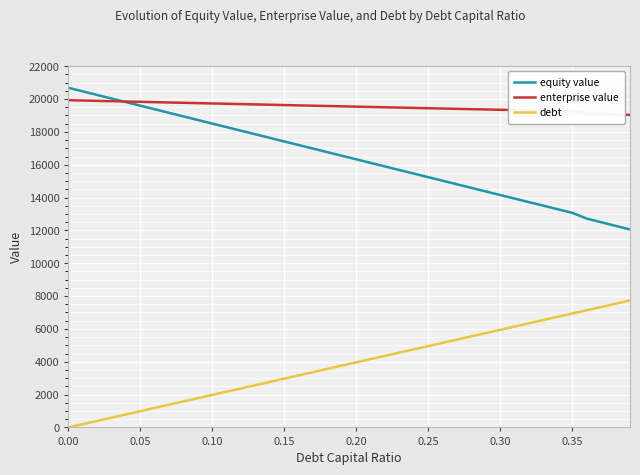

Which series has the largest total across all categories?

enterprise value